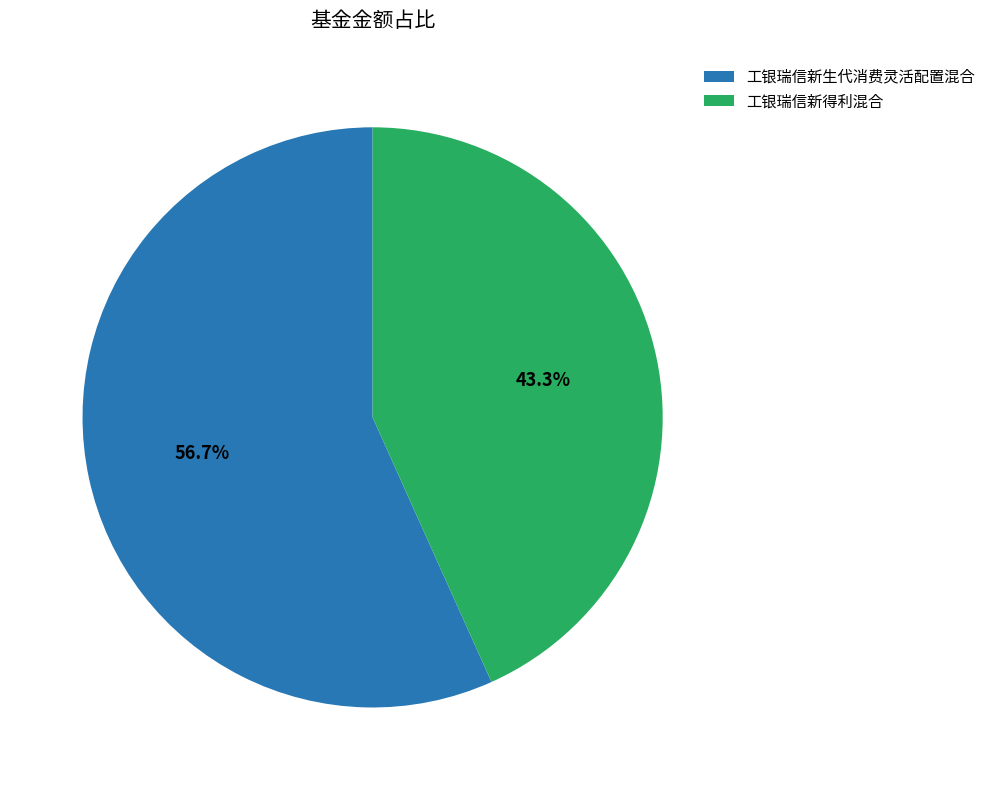

Which has a higher value, 工银瑞信新得利混合 or 工银瑞信新生代消费灵活配置混合?

工银瑞信新生代消费灵活配置混合